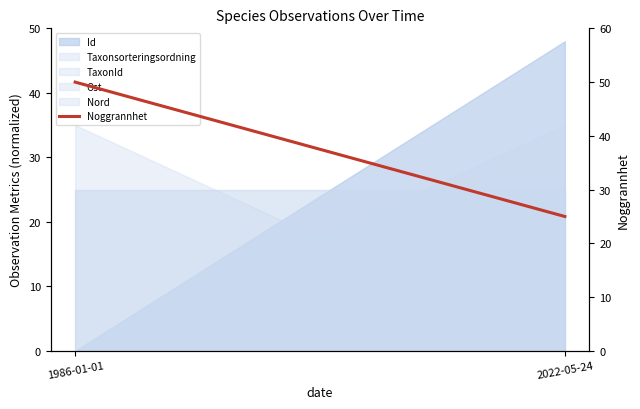

What is the value of the 2nd point from the left?

25